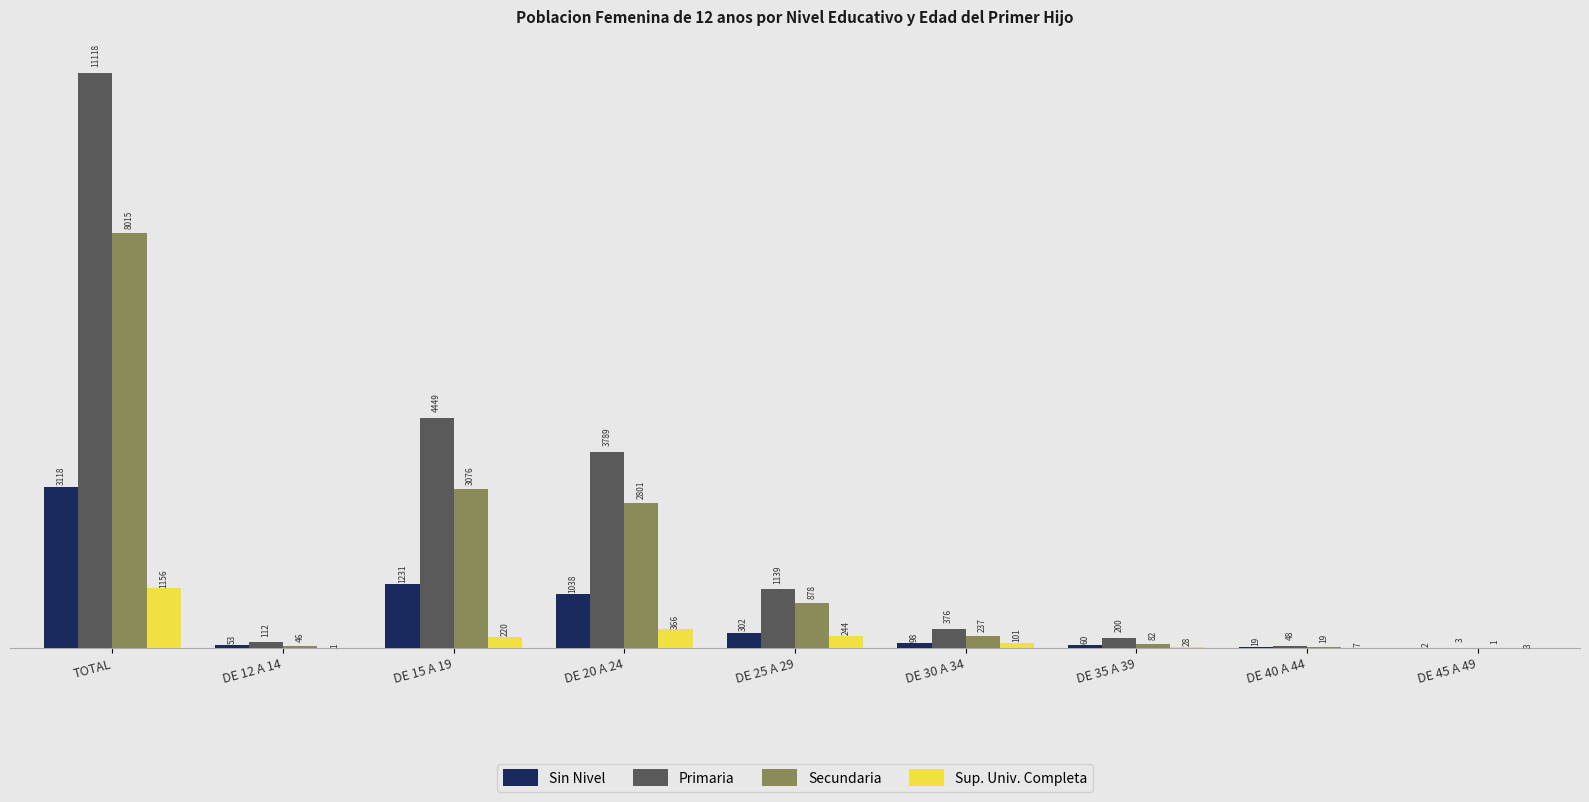

Reading left to right, what are all the values shown in this chart?

Sin Nivel: 3118	53	1231	1038	302	98	60	19	2
Primaria: 11118	112	4449	3789	1139	376	200	48	3
Secundaria: 8015	46	3076	2801	878	237	82	19	1
Sup. Univ. Completa: 1156	1	220	366	244	101	28	7	3